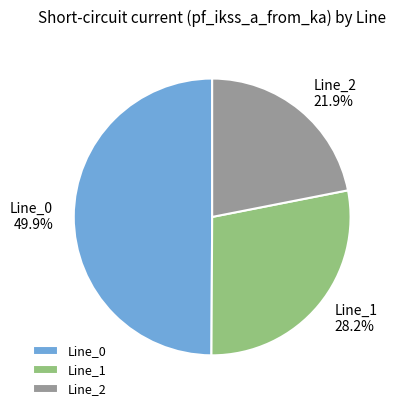

Is Line_1 the majority of the pie?

No